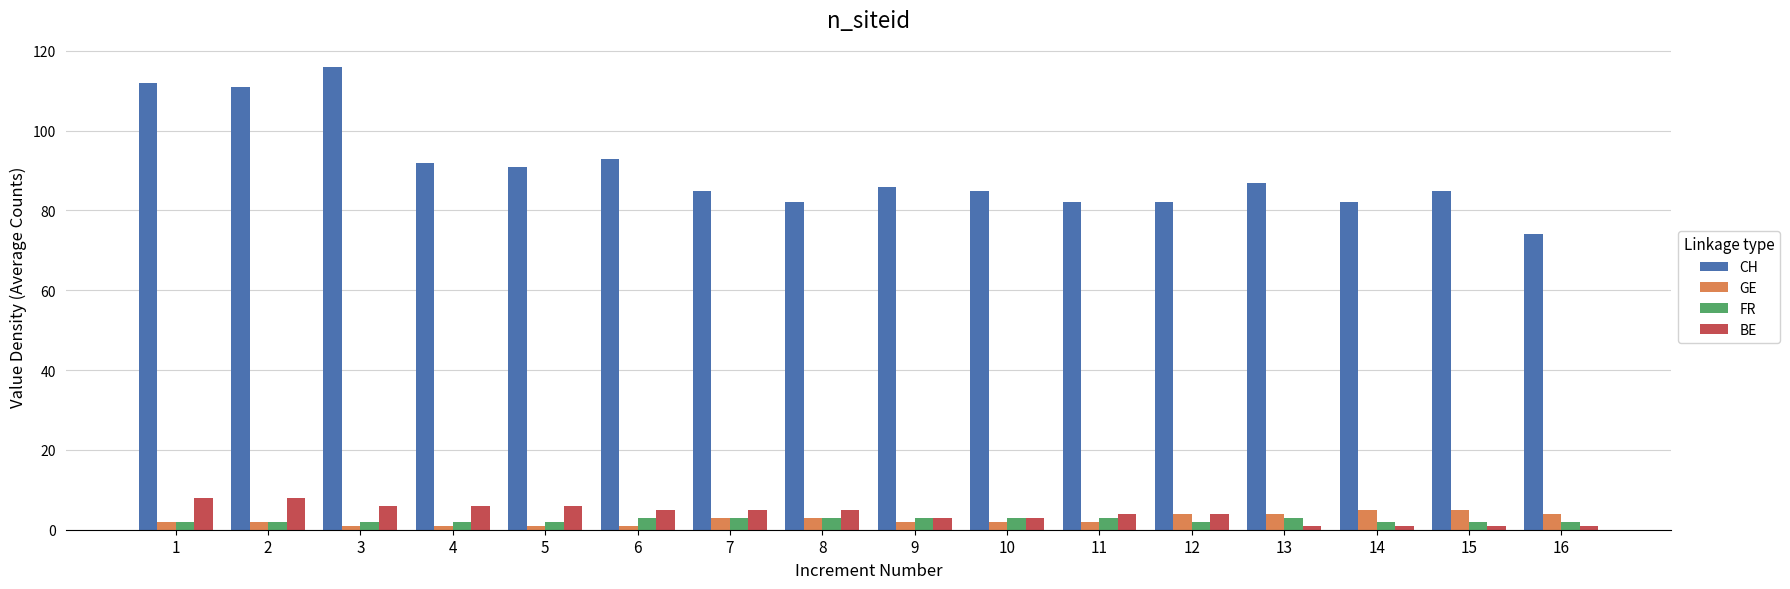

Is it true that BE equals 5 at 6?

True